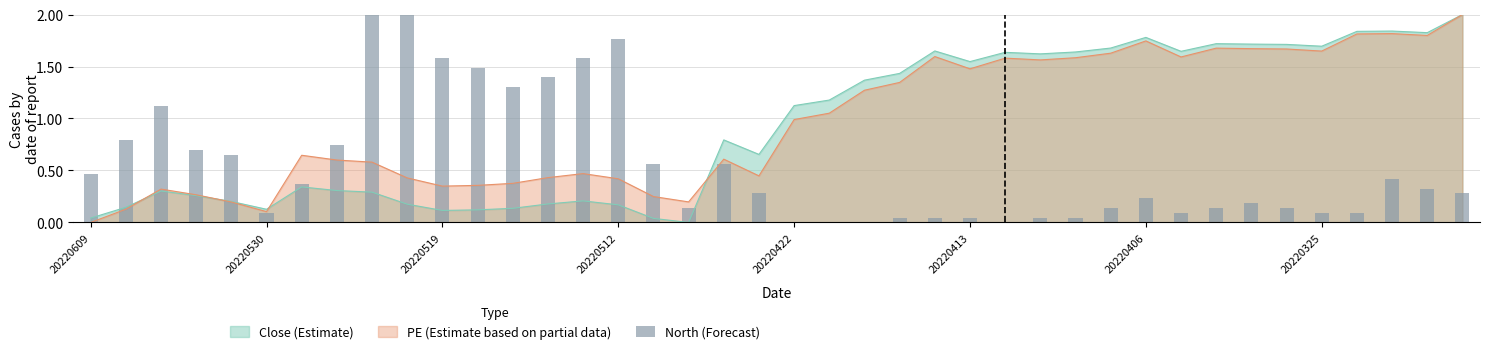

What is the maximum value for Close (Estimate)?

2.0